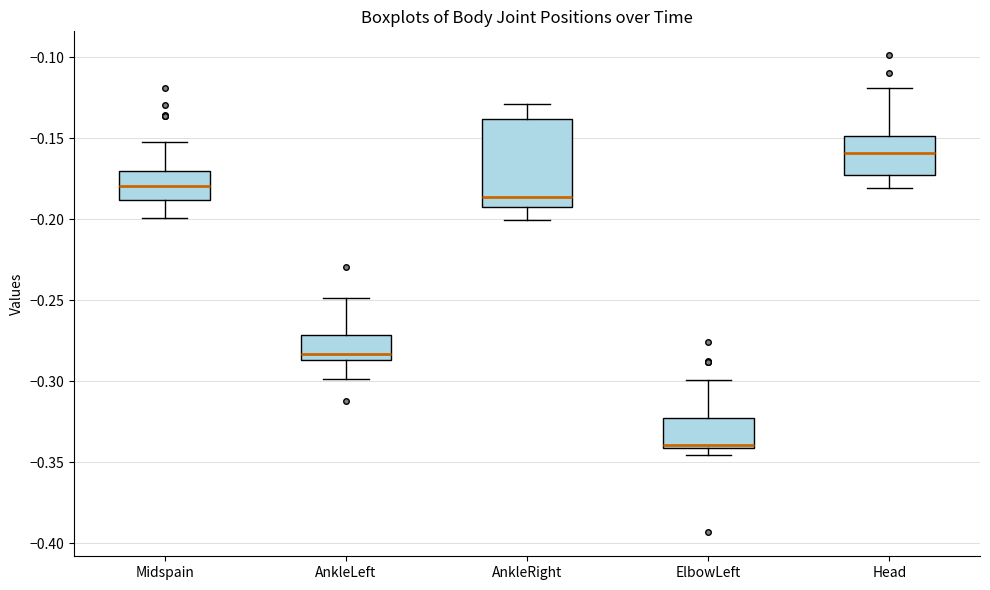

Which box is the tallest, from its lower edge to its upper edge?

AnkleRight